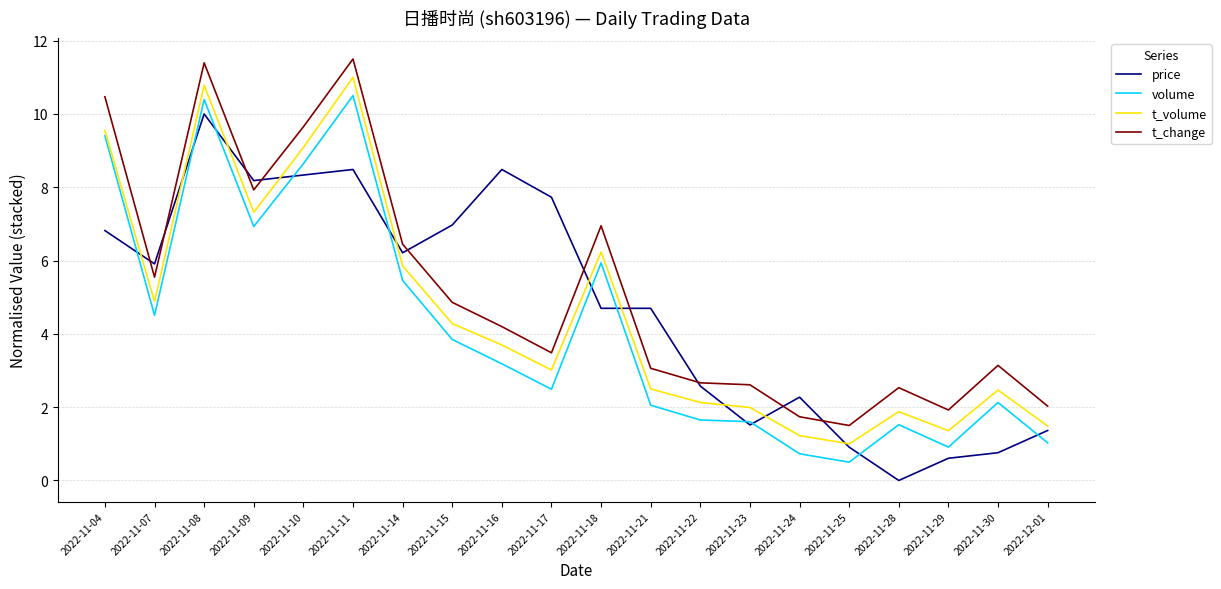

True or false: t_change has a value of 3.1 at 2022-11-30.

True